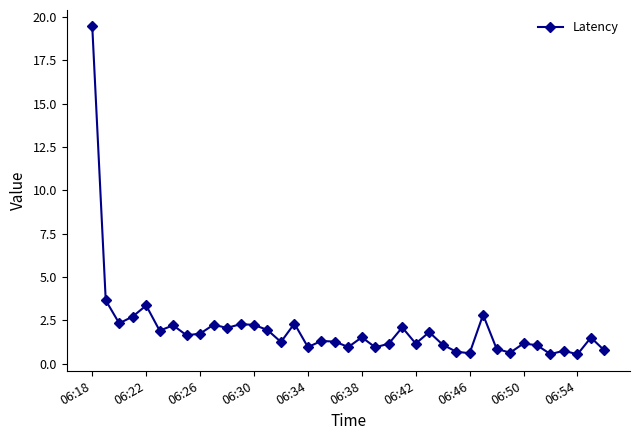

How many lines are shown in the chart?

1